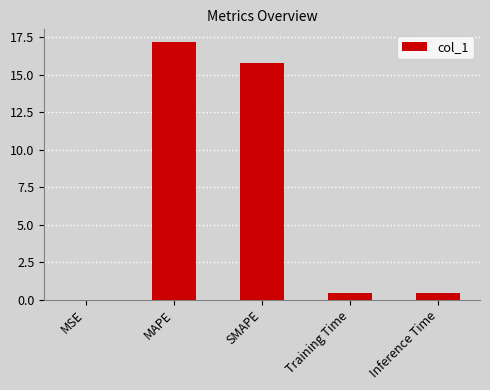

What is the sum of the values at Inference Time and MAPE?

17.7